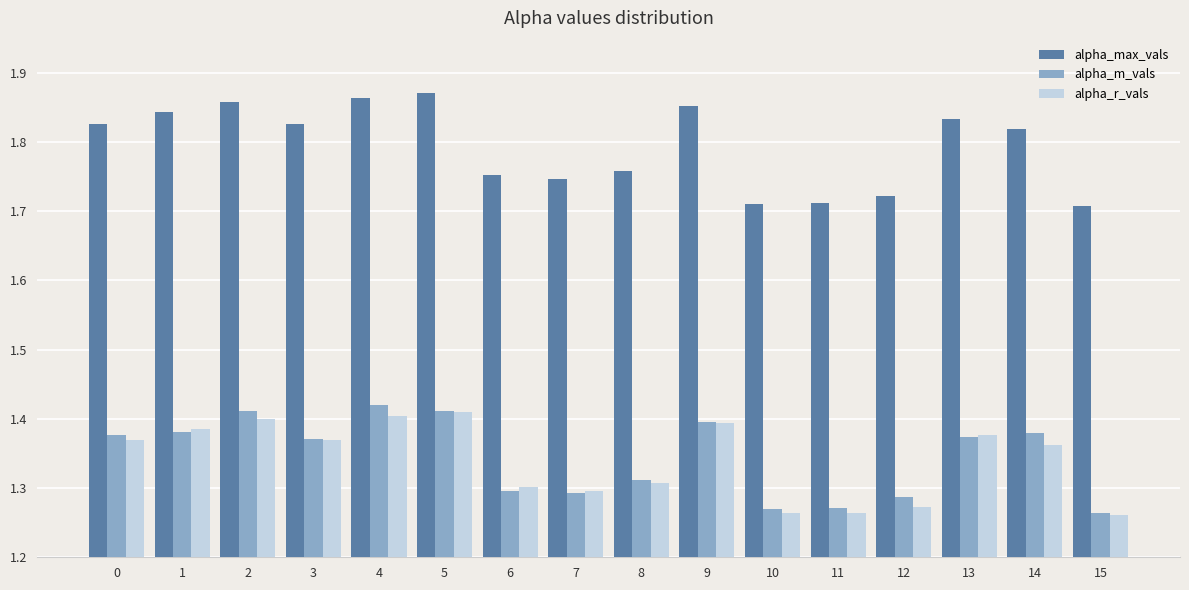

What is the total value across all series at 6?

4.4